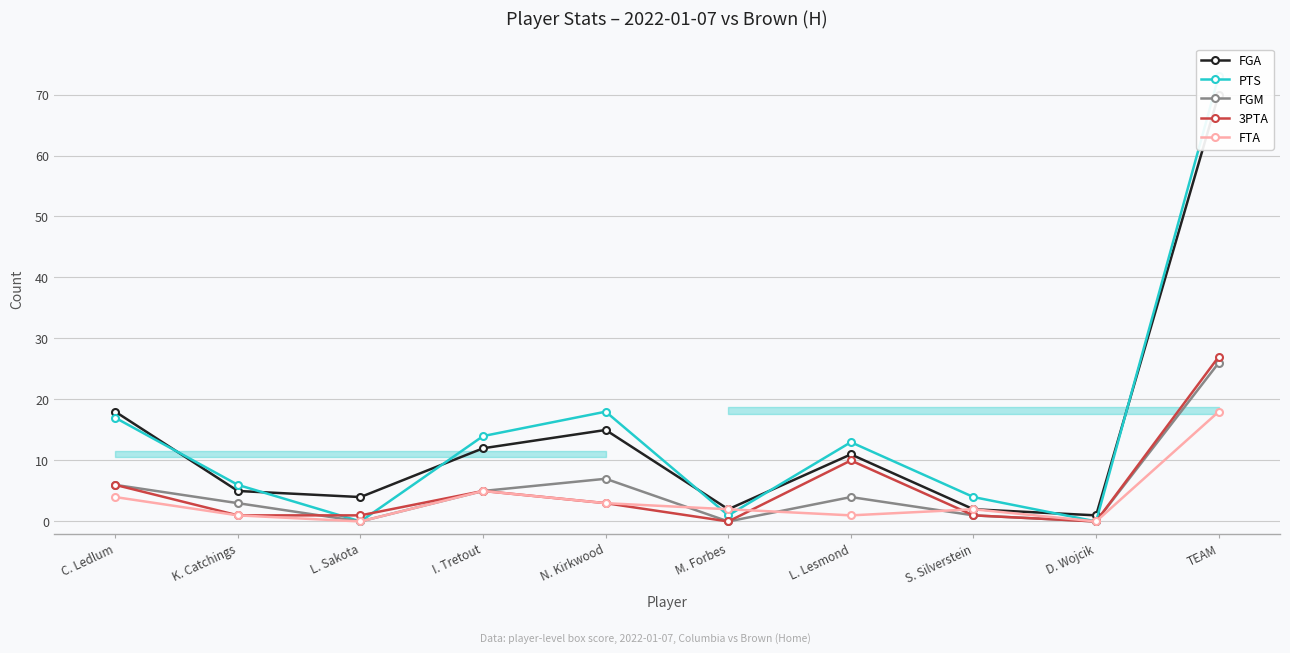

How many values in the 3PTA series exceed 3?

4